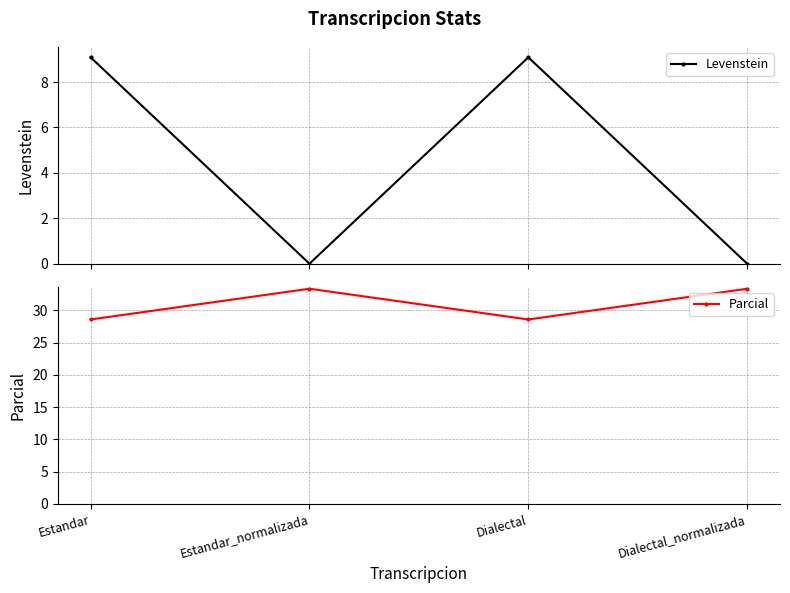

The value of Levenstein at Dialectal is 9.1. True or false?

True